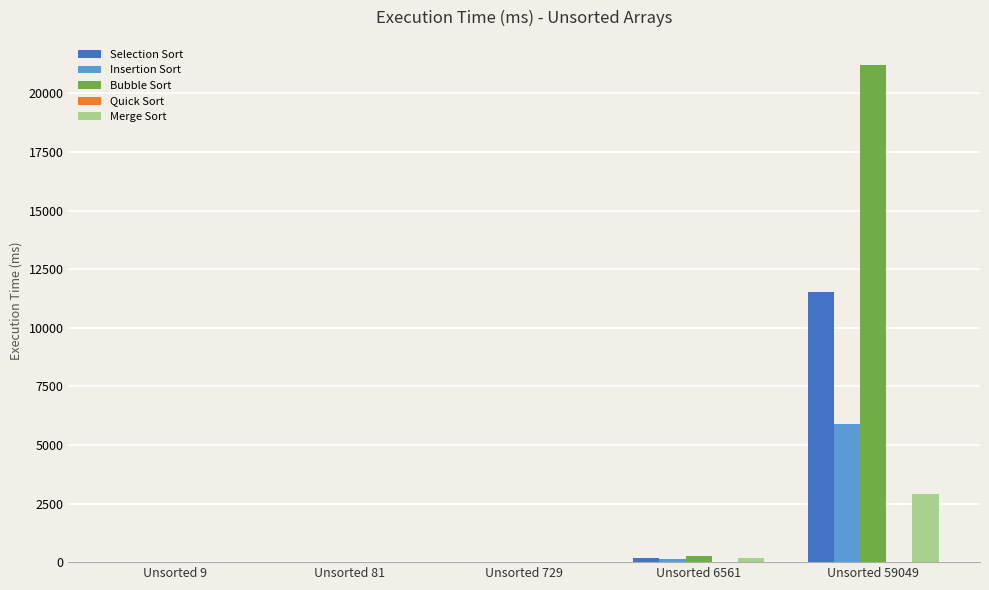

Is it true that Bubble Sort equals 0 at Unsorted 9?

True